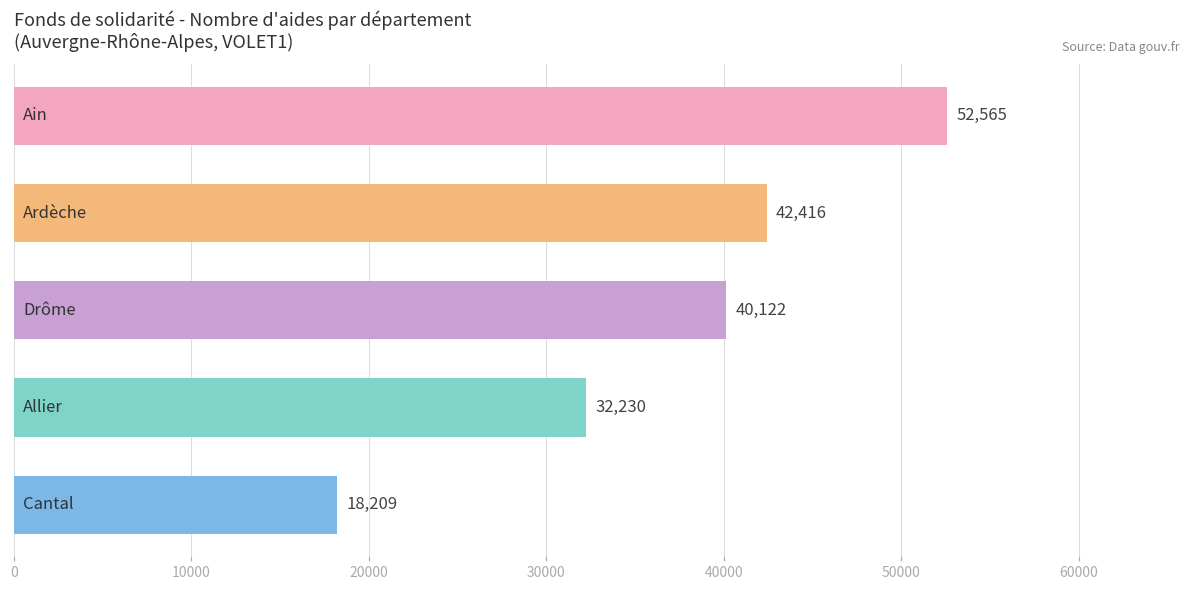

What is the greatest value displayed?

52565